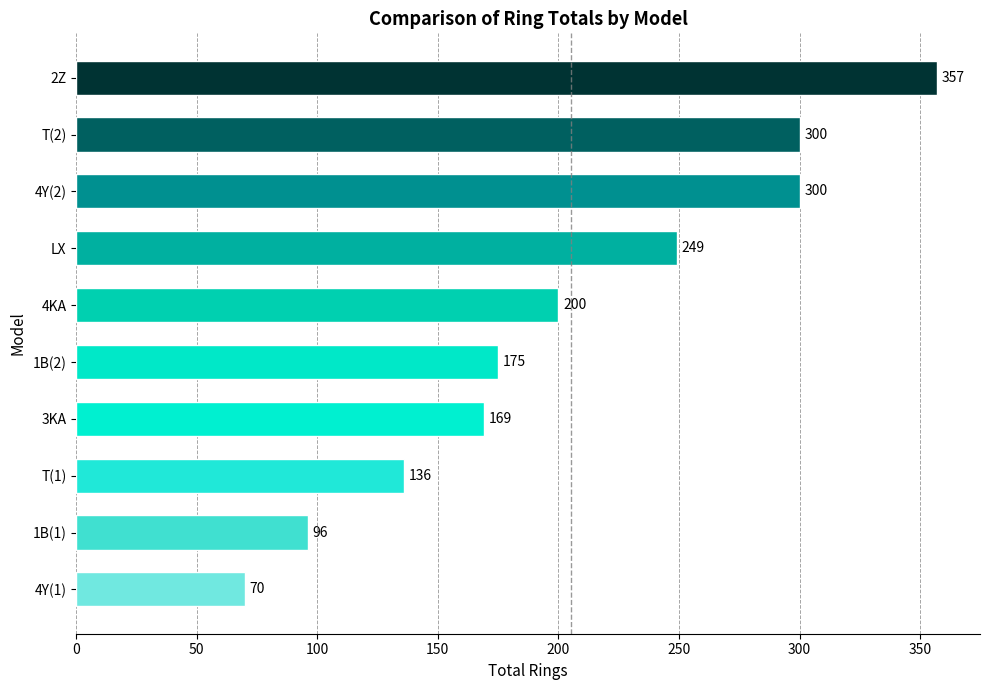

What is the average value?

205